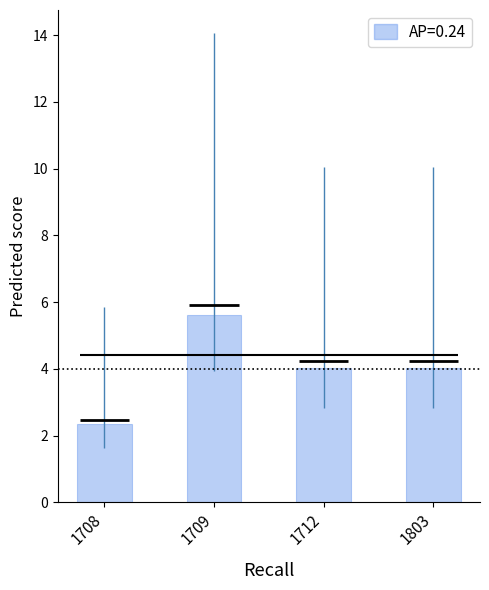

Reading left to right, list all the values displayed in this chart.

1708=2.3	1709=5.6	1712=4.0	1803=4.0